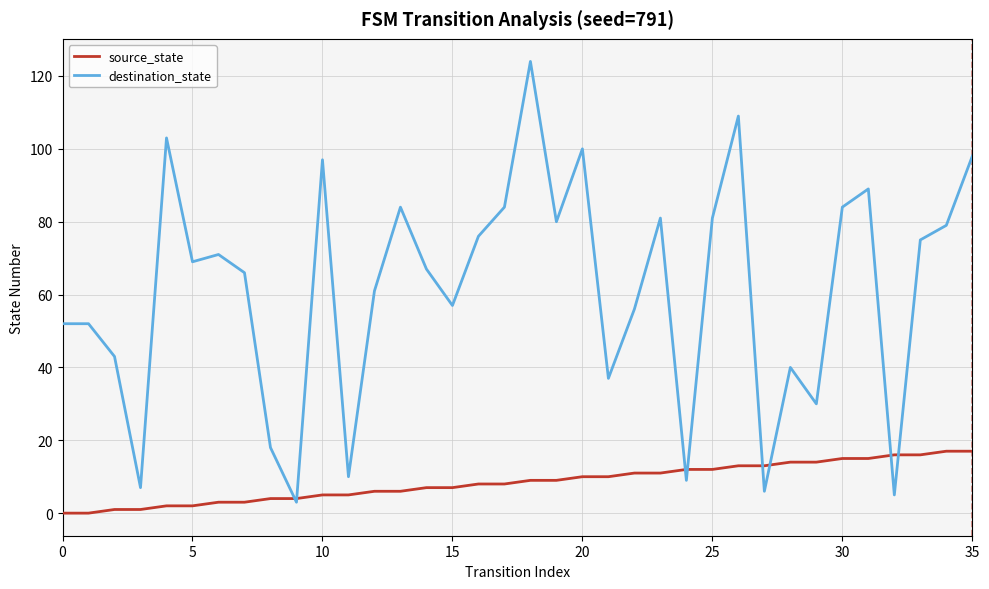

After their last crossing, which series has the higher values: destination_state or source_state?

destination_state